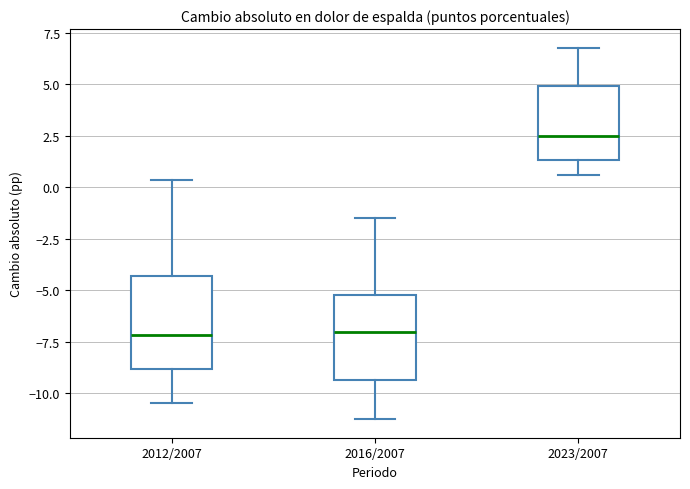

Reading left to right, read every box against the y-axis: the position of its median line, the range the box covers, and the ends of its whiskers. The values are not printed on the chart, so give them approximately, as read against the axis.

2012/2007: median -7.0, box -9.0 to -4.5, whiskers -10.5 to 0.5
2016/2007: median -7.0, box -9.5 to -5.0, whiskers -11.5 to -1.5
2023/2007: median 2.5, box 1.5 to 5.0, whiskers 0.5 to 7.0